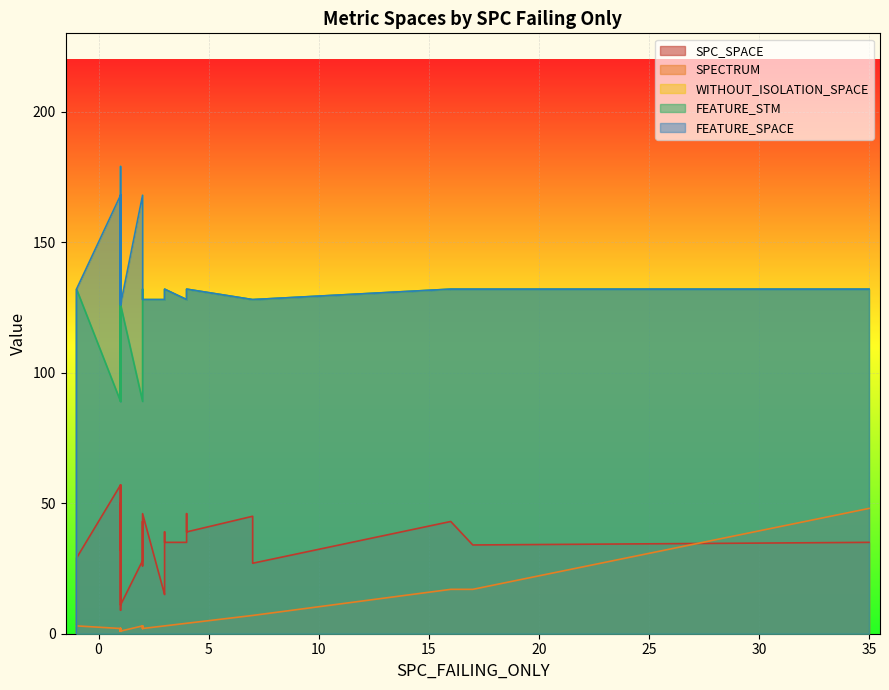

True or false: WITHOUT_ISOLATION_SPACE and FEATURE_SPACE cross at least once.

False